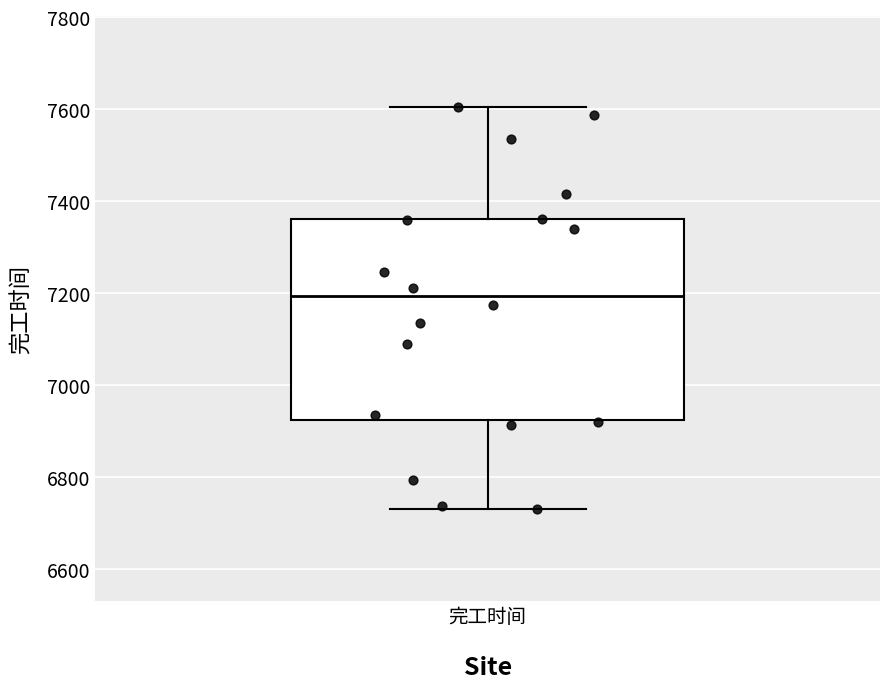

Read this box plot against the y-axis: the position of the median line, the range covered by the box, and the ends of both whiskers. The values are not printed on the chart, so give them approximately, as read against the axis.

median 7200, box 6920 to 7360, whiskers 6720 to 7600